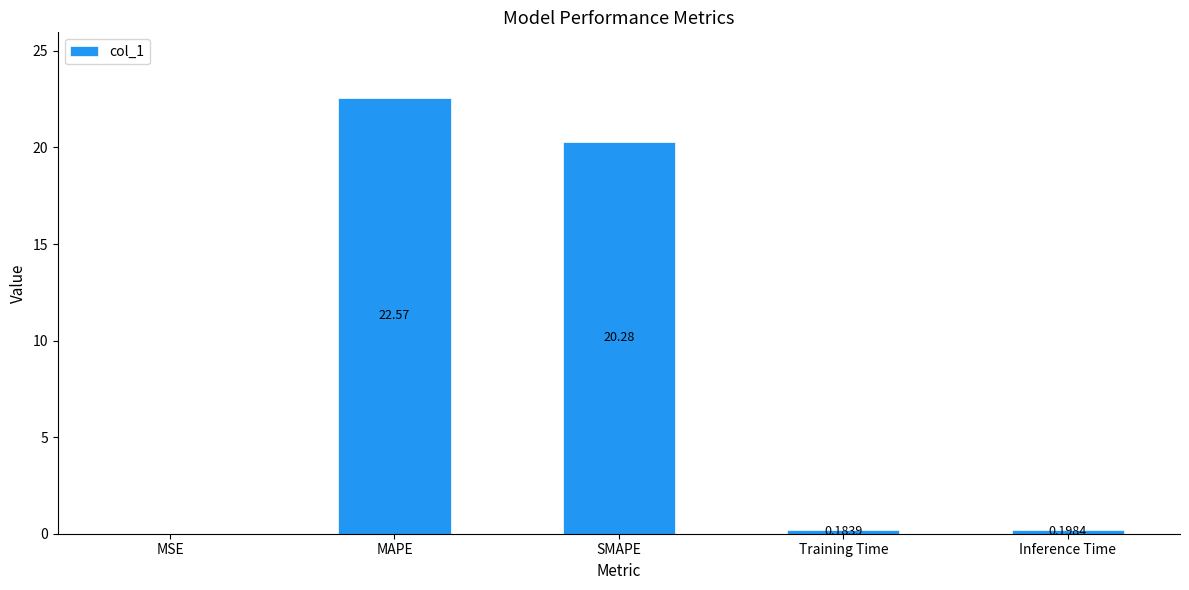

Which label corresponds to the largest value in the chart?

MAPE